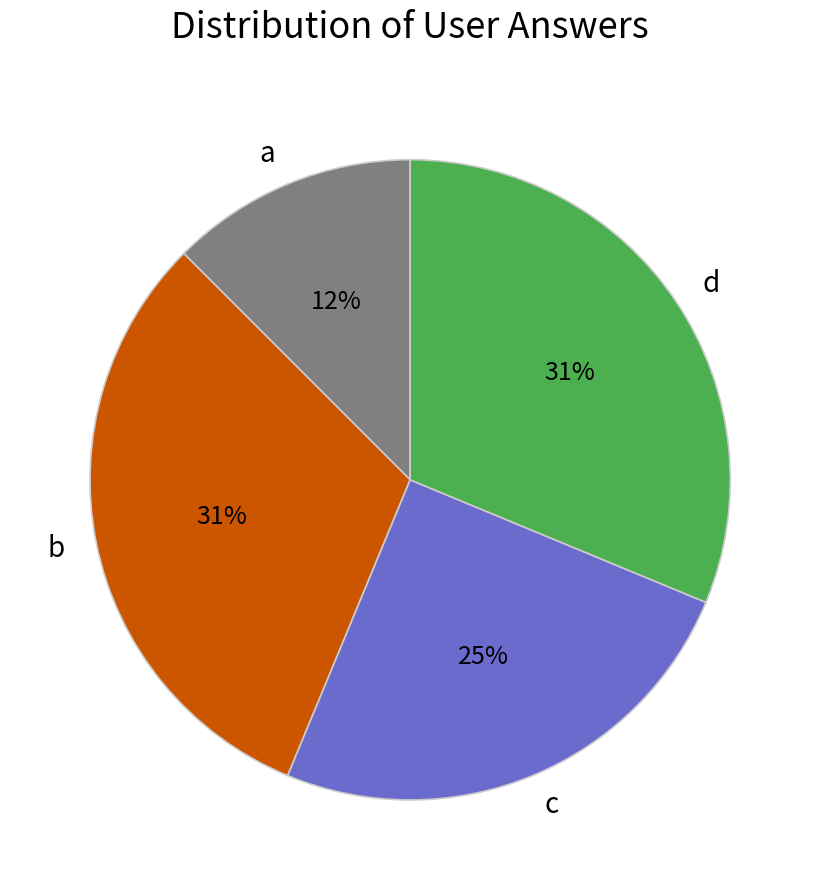

Which category has the smallest portion of the pie?

a